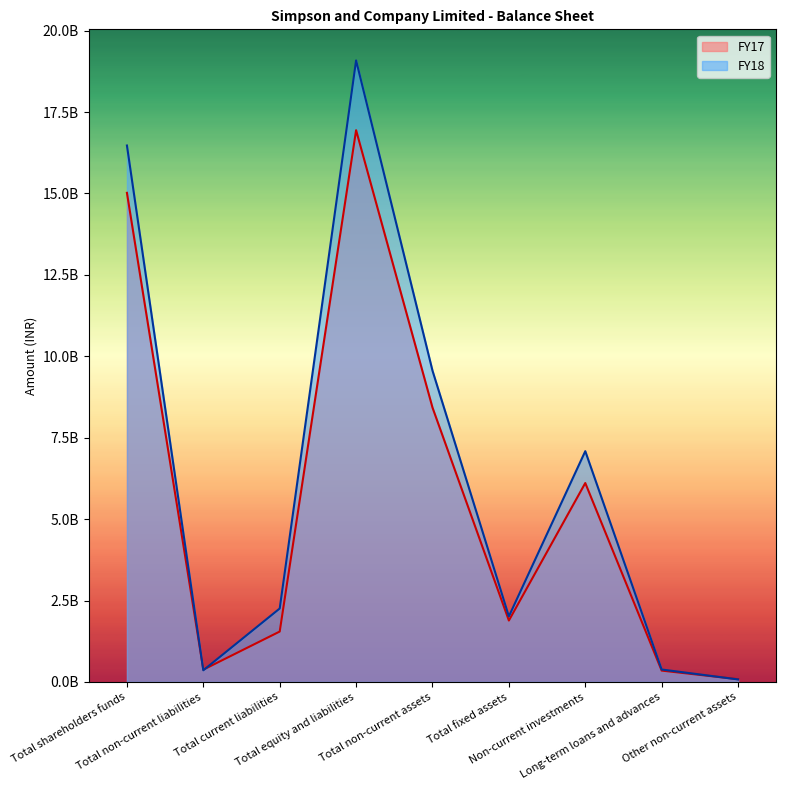

What is the difference between the highest and lowest values at Total shareholders funds?

1453905949